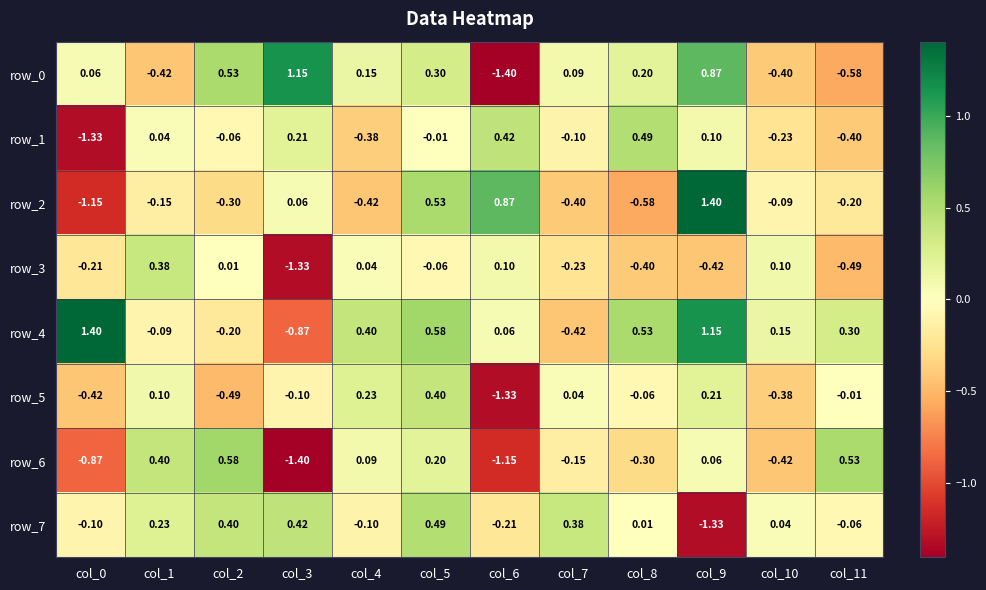

Is the value of row_2 at col_2 greater than the value of row_0 at col_0?

No